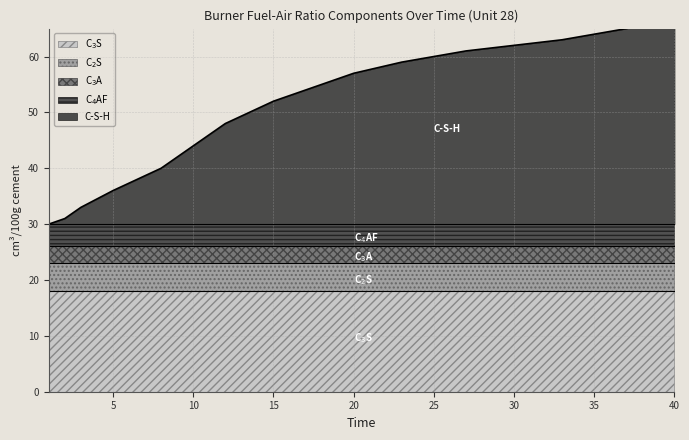

What is the spread (max minus min) of values at 4?

15